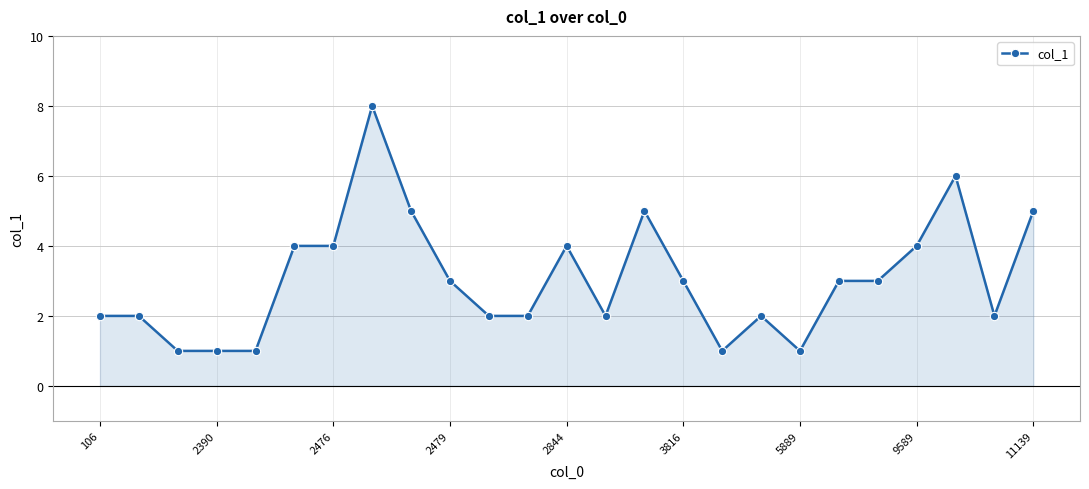

Does the chart display data point markers on the line(s)?

Yes